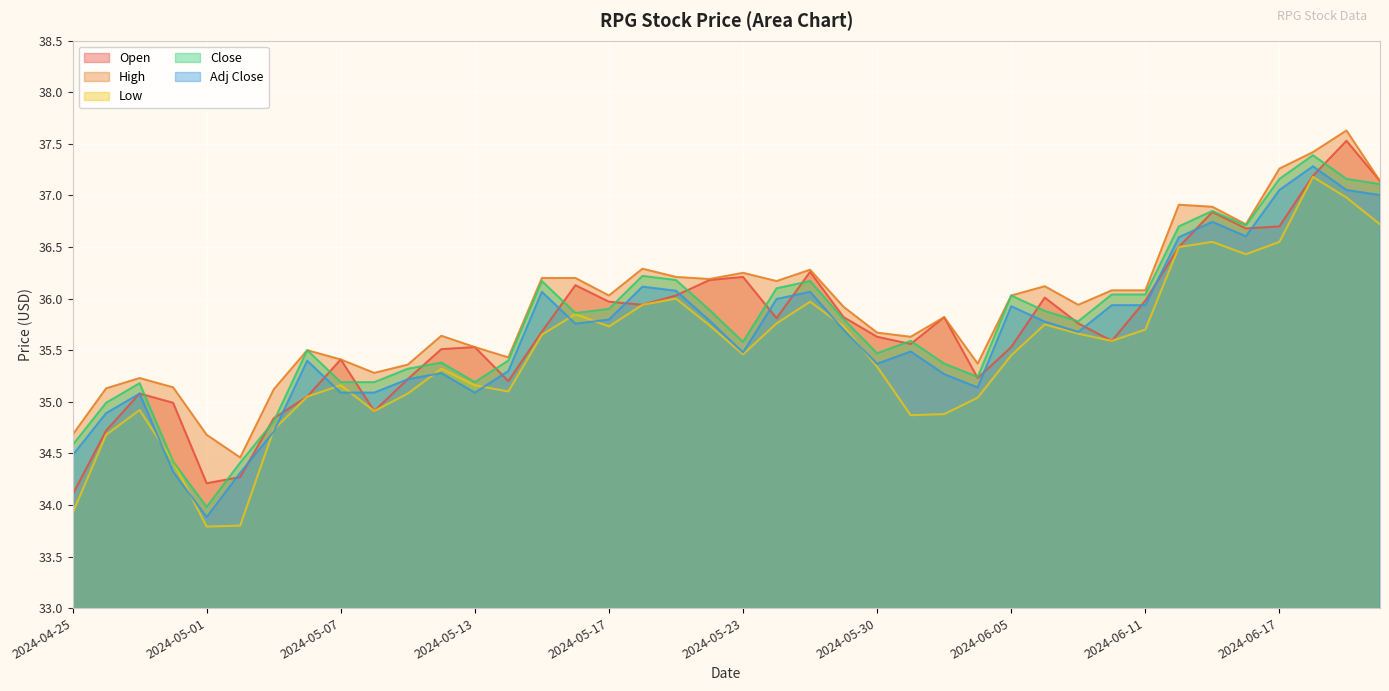

Which has a higher value, 2024-05-21 or 2024-04-29?

2024-05-21